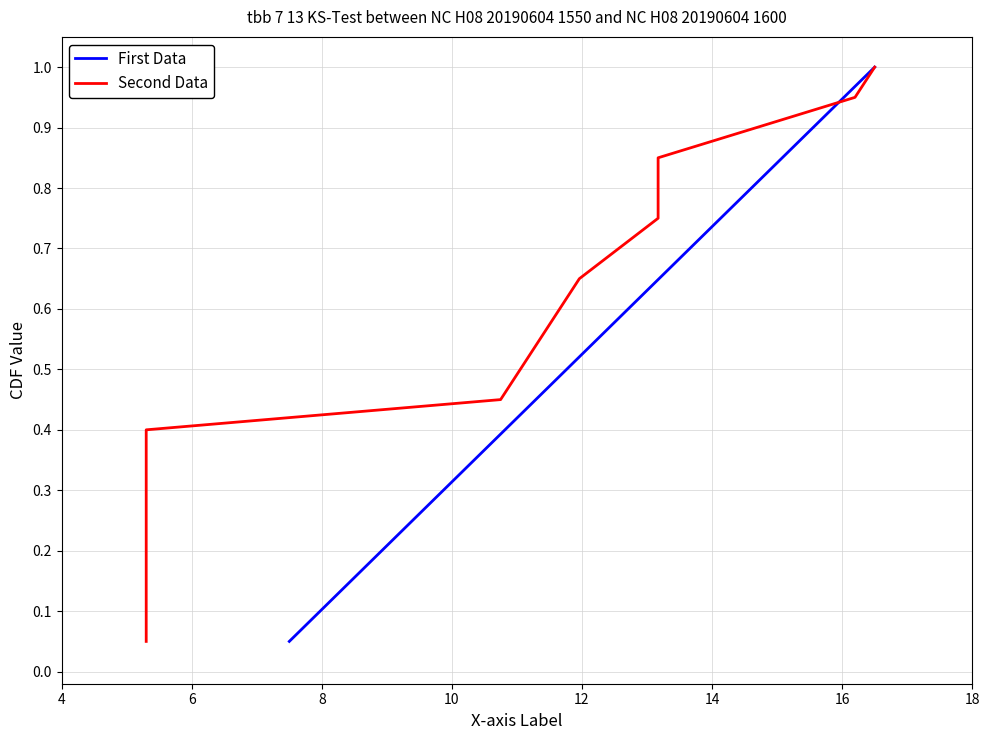

What is the sum of all First Data values?

10.5